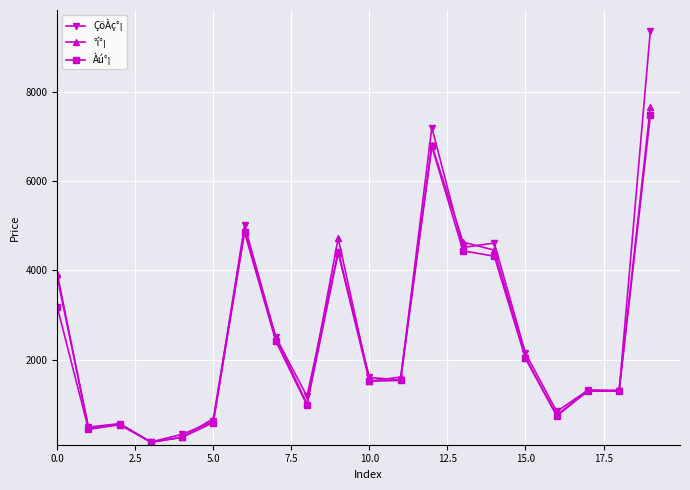

What is the value of the ÇöÀç°¡ point at the 16th from the left?

2150